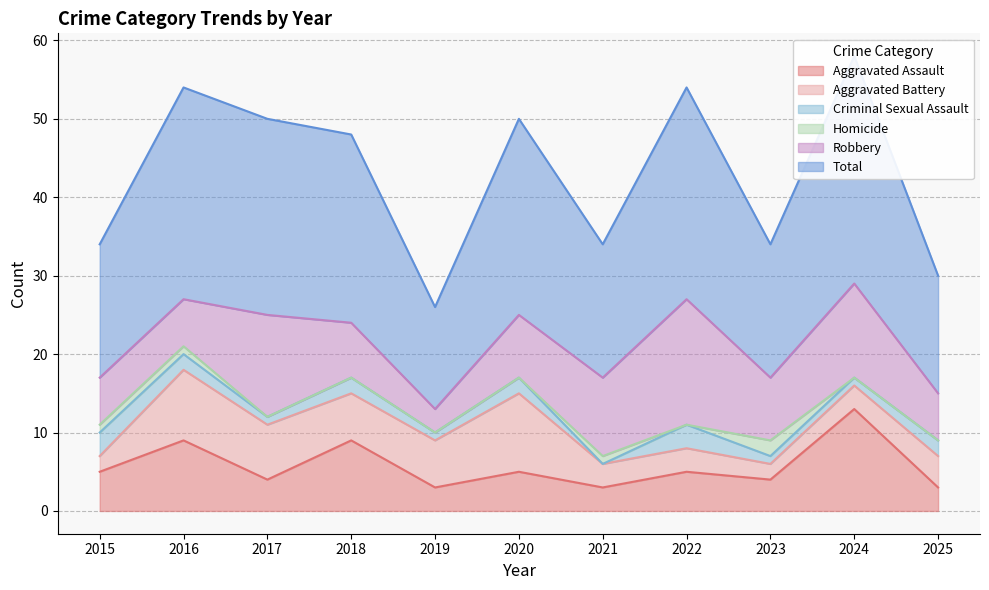

Reading right to left, what are all the values shown in this chart?

Aggravated Assault: 2025=3	2024=13	2023=4	2022=5	2021=3	2020=5	2019=3	2018=9	2017=4	2016=9	2015=5
Aggravated Battery: 2025=4	2024=3	2023=2	2022=3	2021=3	2020=10	2019=6	2018=6	2017=7	2016=9	2015=2
Criminal Sexual Assault: 2025=2	2024=1	2023=1	2022=3	2021=0	2020=2	2019=1	2018=2	2017=1	2016=2	2015=3
Homicide: 2025=0	2024=0	2023=2	2022=0	2021=1	2020=0	2019=0	2018=0	2017=0	2016=1	2015=1
Robbery: 2025=6	2024=12	2023=8	2022=16	2021=10	2020=8	2019=3	2018=7	2017=13	2016=6	2015=6
Total: 2025=15	2024=29	2023=17	2022=27	2021=17	2020=25	2019=13	2018=24	2017=25	2016=27	2015=17